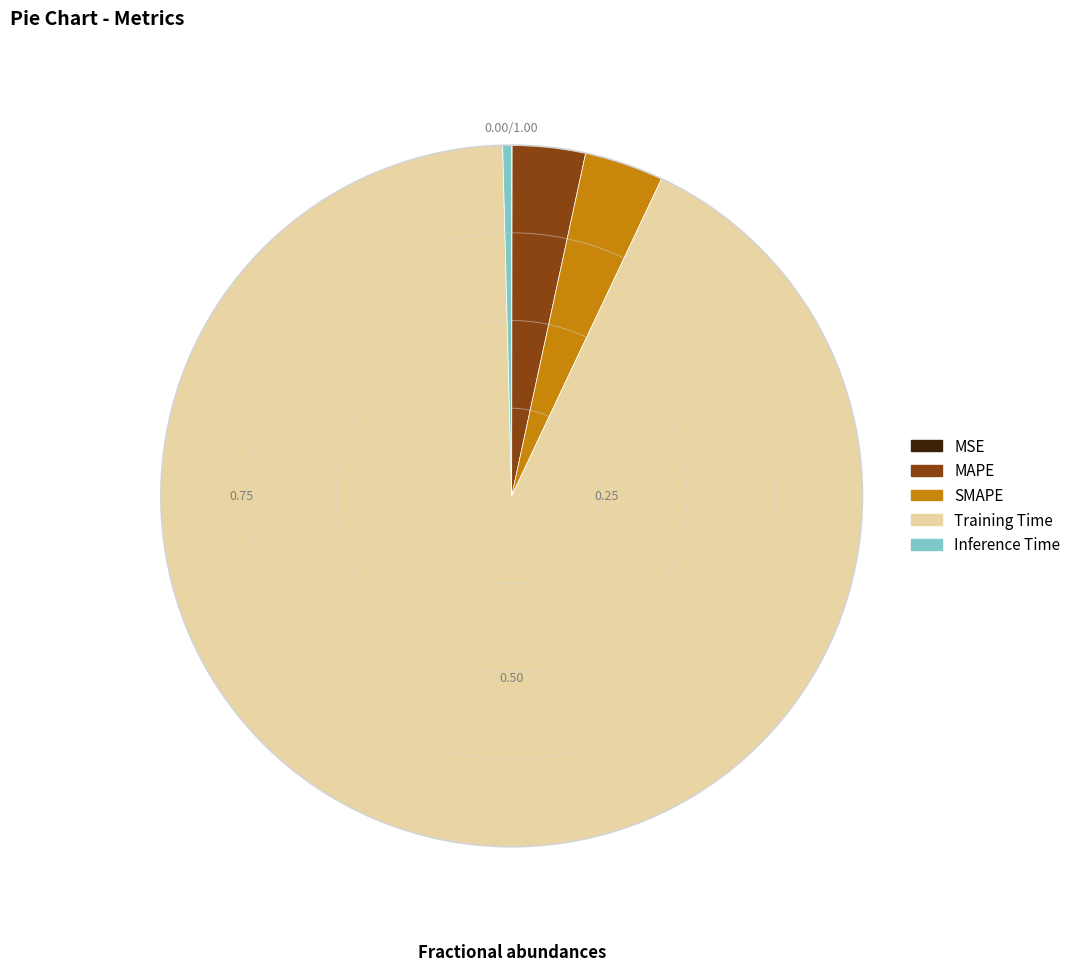

Does any single category account for the majority?

Yes